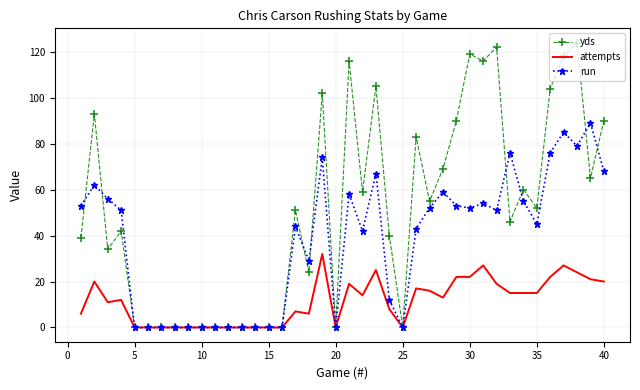

Which series has the widest spread of values?

yds